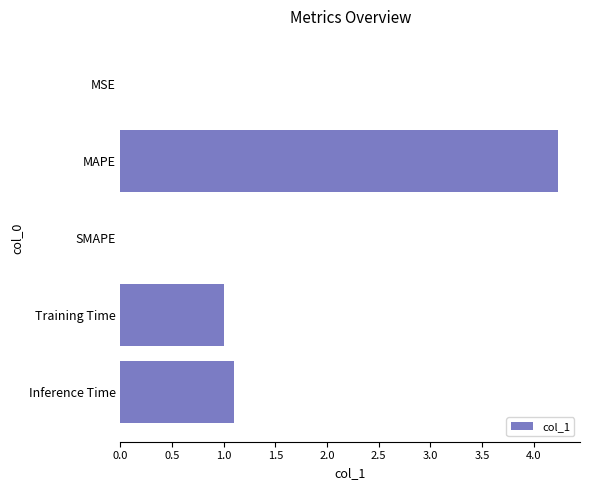

What is the average value?

1.3